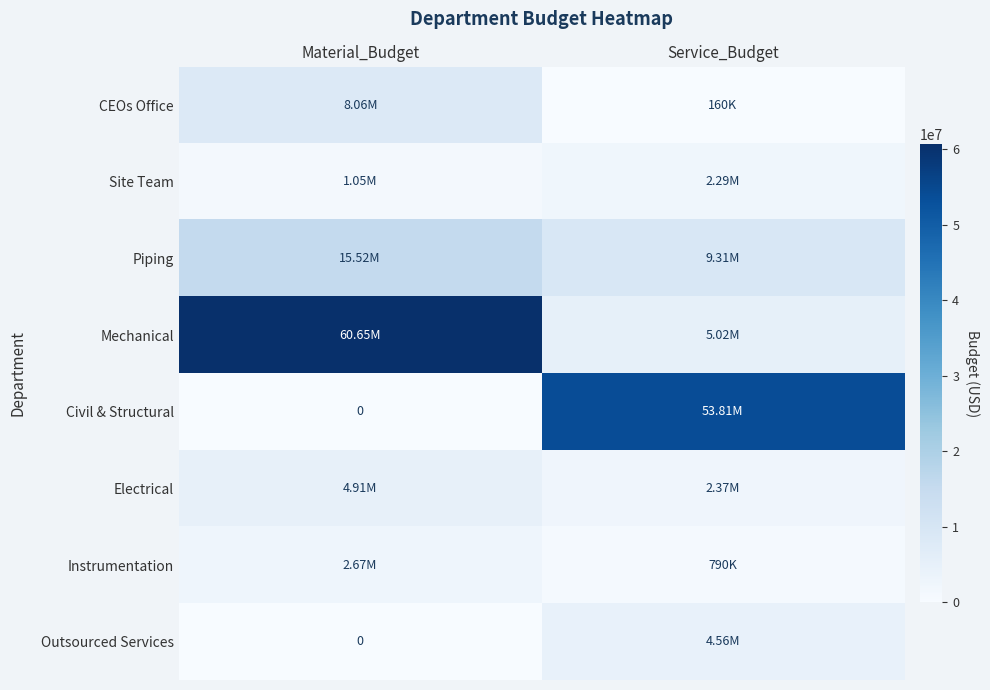

What is the difference between the maximum and minimum values in the CEOs Office series?

7900730